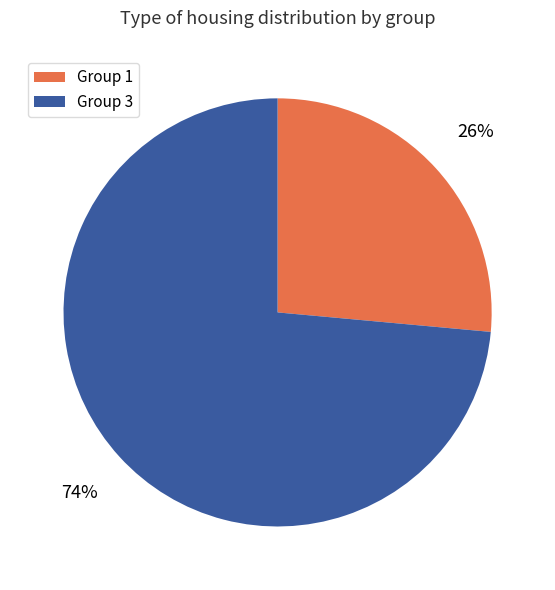

What percentage is the Group 3 slice, to the nearest percent?

74%